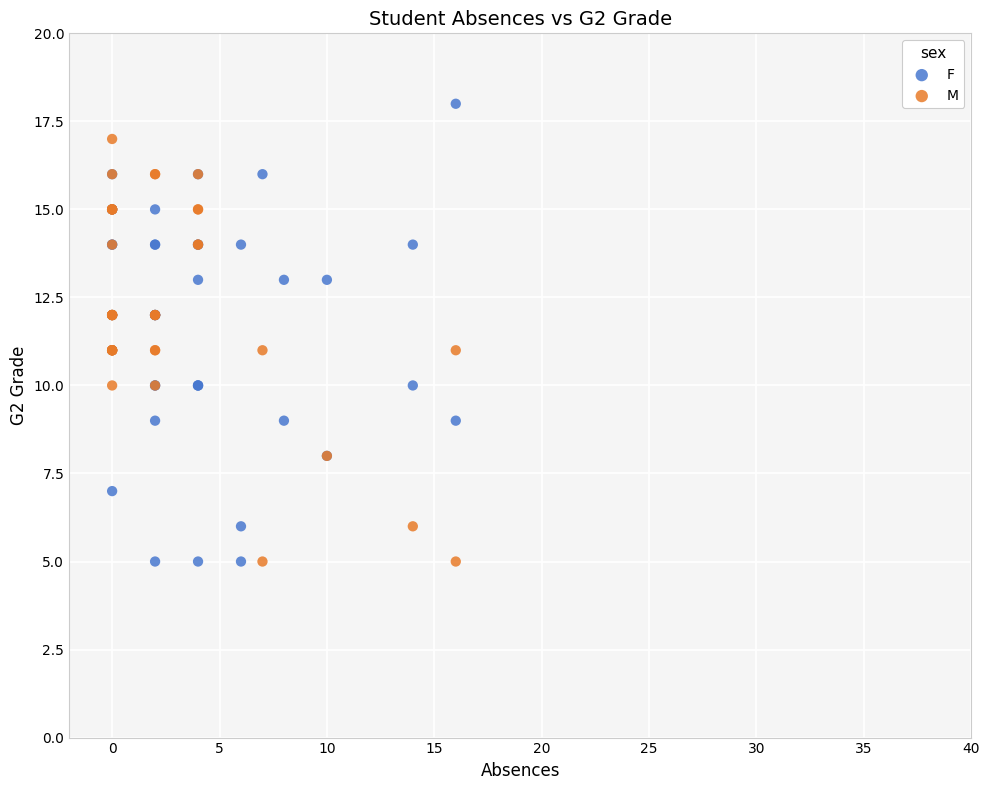

Which series contains the highest Y value?

F